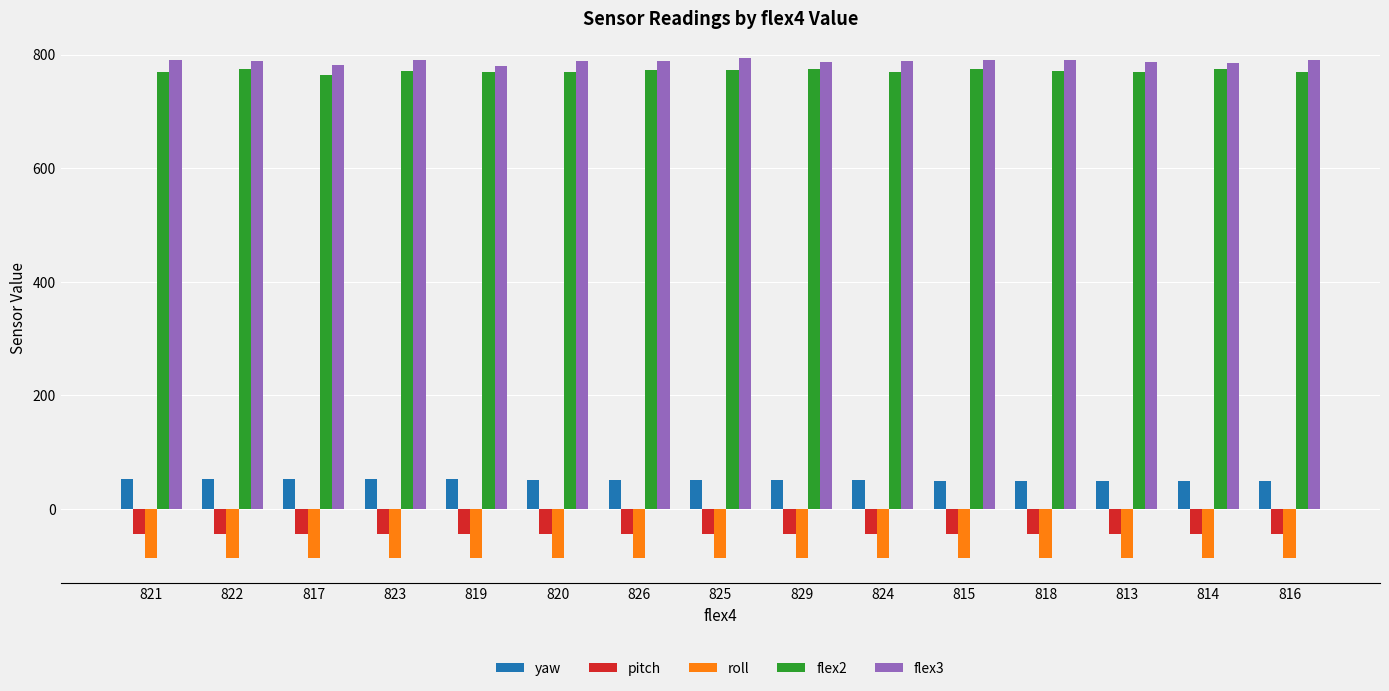

What is the difference between the highest and lowest values at 816?

877.1